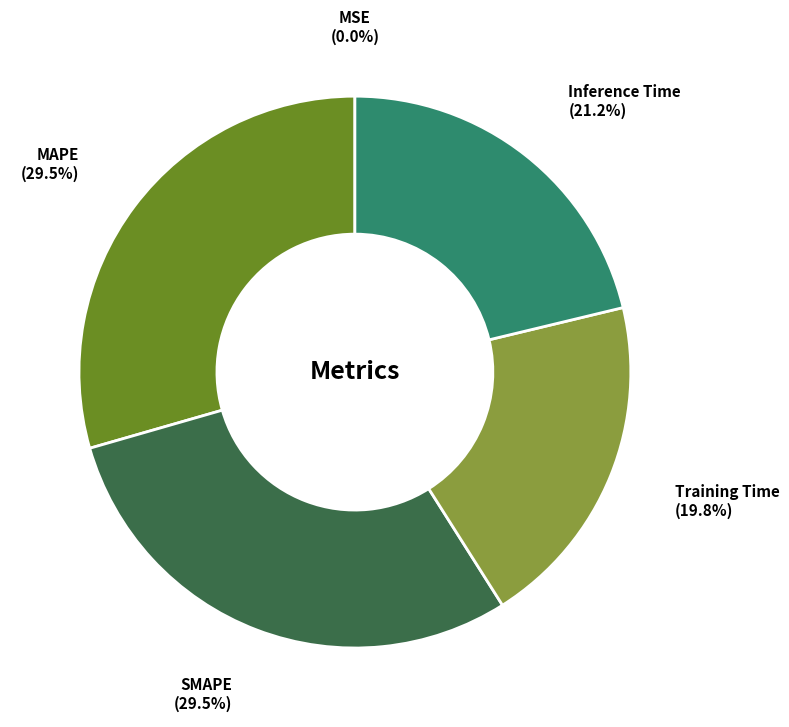

Which has a higher value, Training Time or MAPE?

MAPE